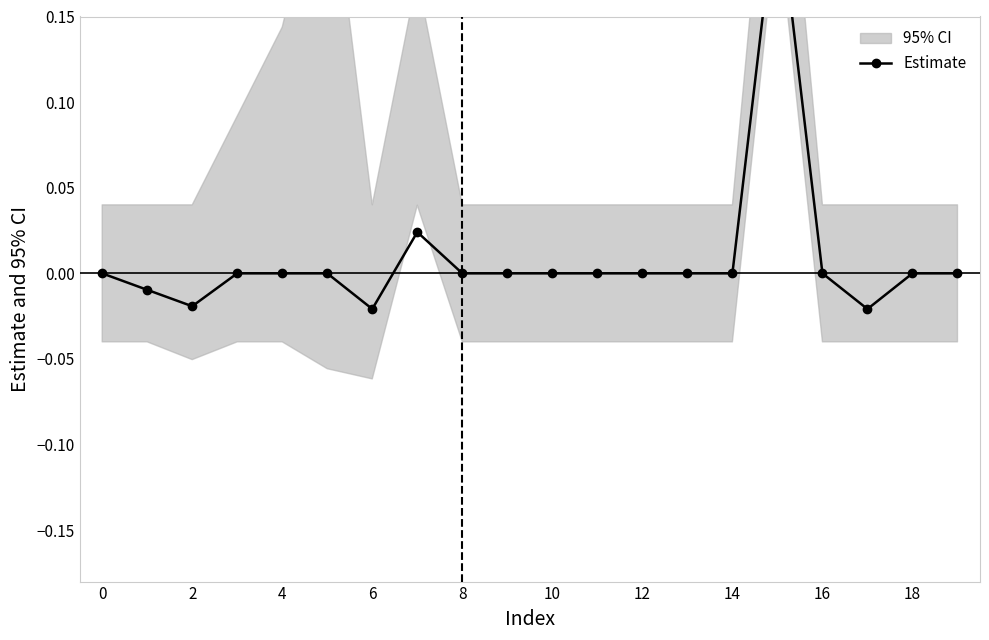

How many interior local valleys (lower than both neighbors) does the data have?

3